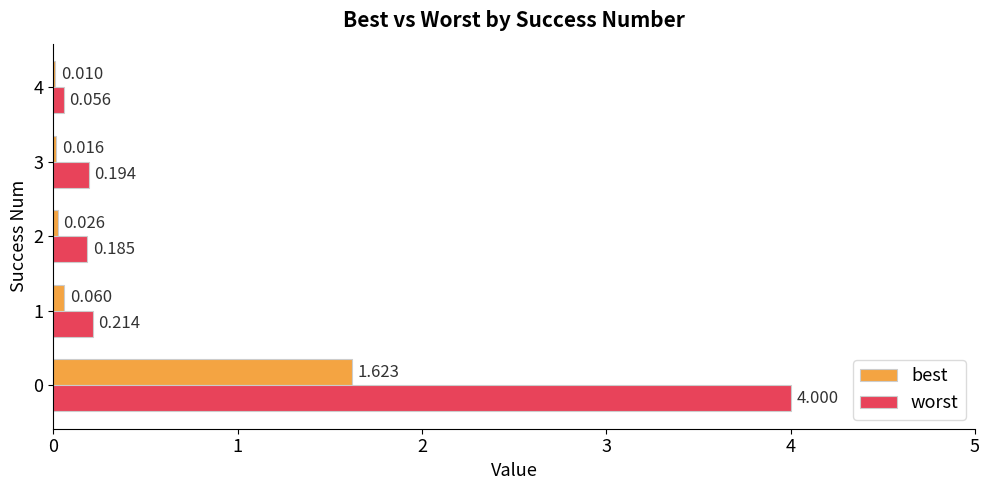

Between 3 and 4, which series saw the biggest shift?

worst